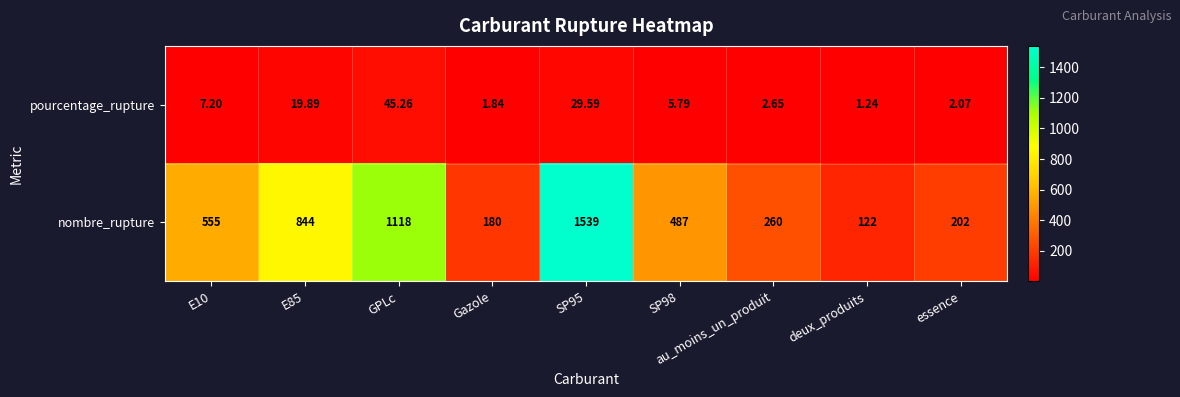

At which label does pourcentage_rupture reach its peak?

GPLc